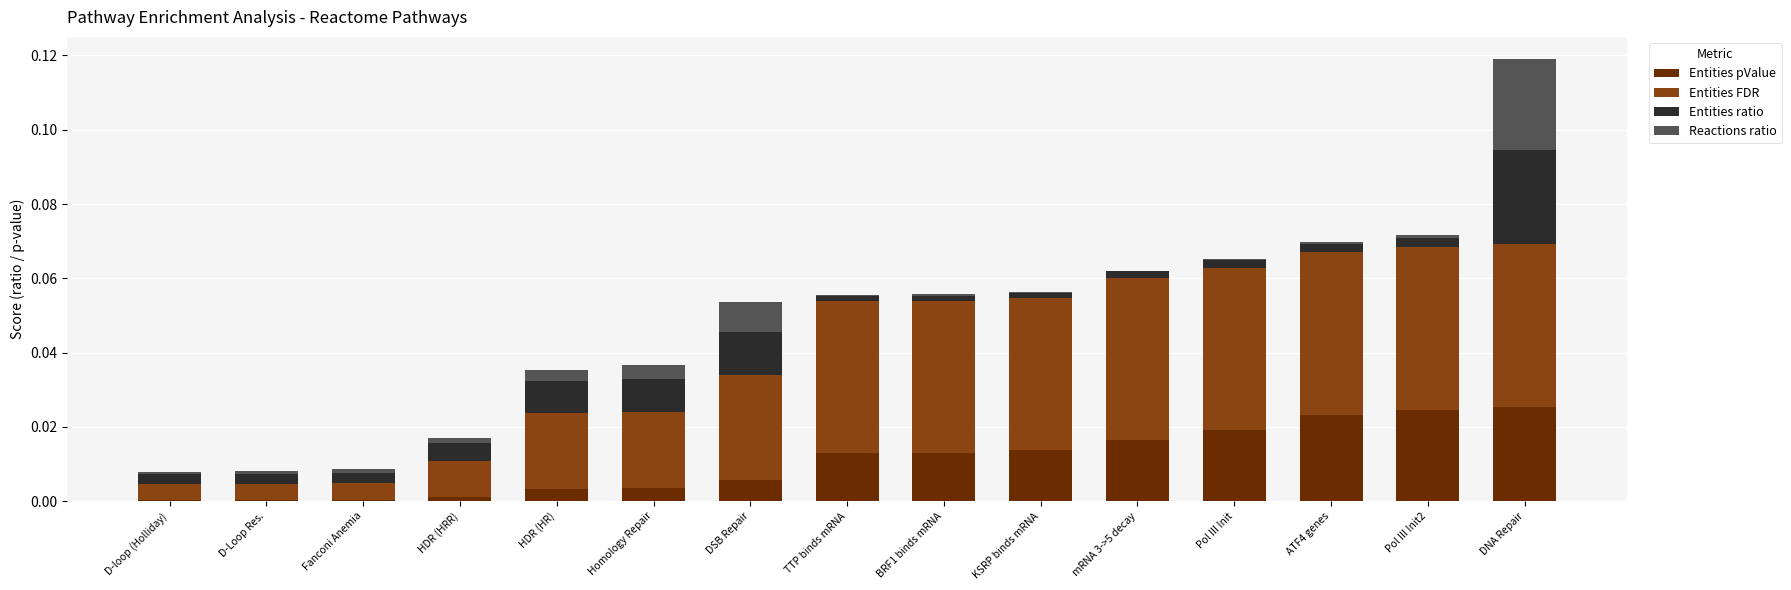

Count the number of categories in the chart.

15